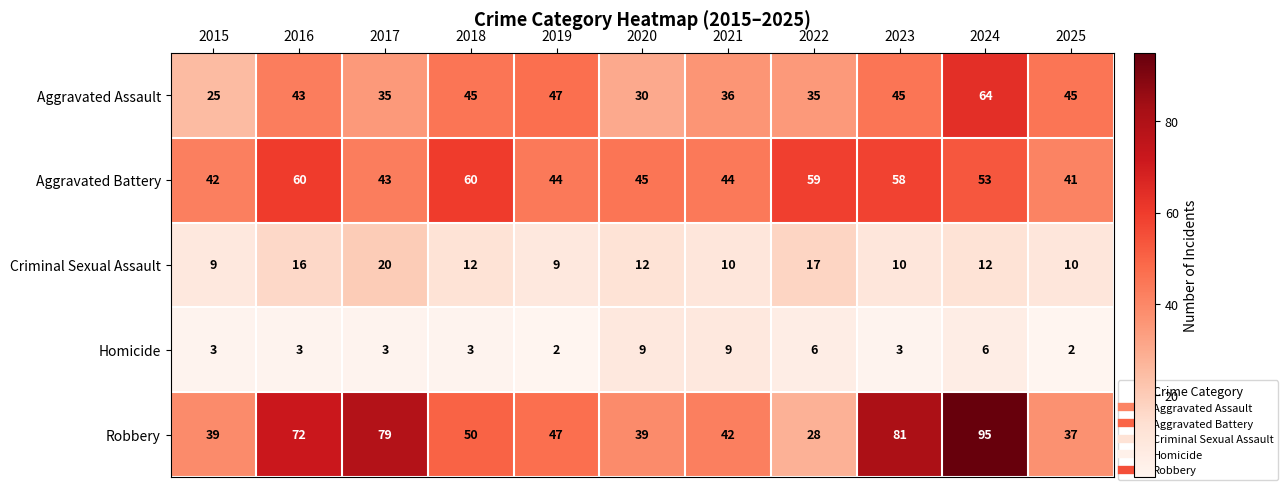

At how many categories does at least one series exceed 24?

11